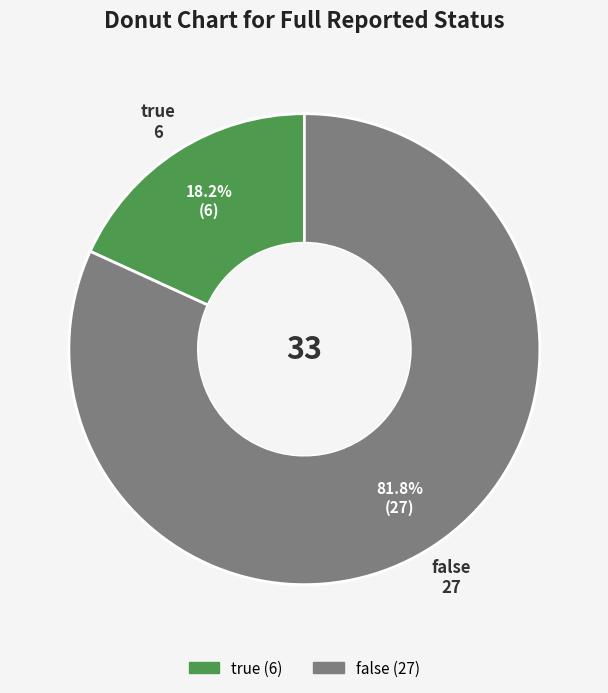

Which slice is the smallest?

true